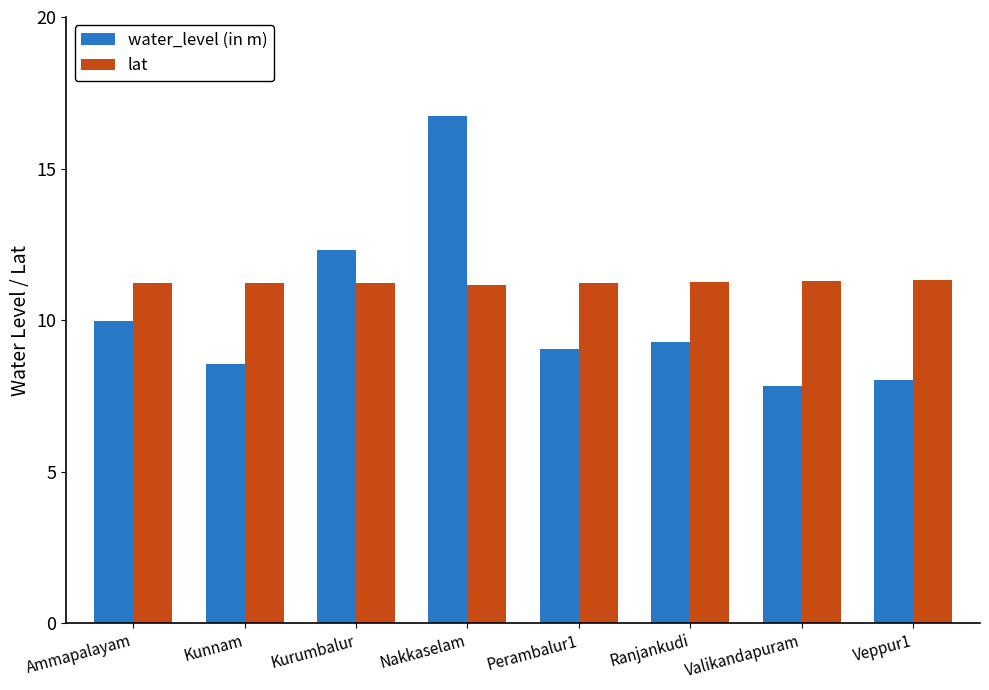

What is the smallest value displayed?

7.8